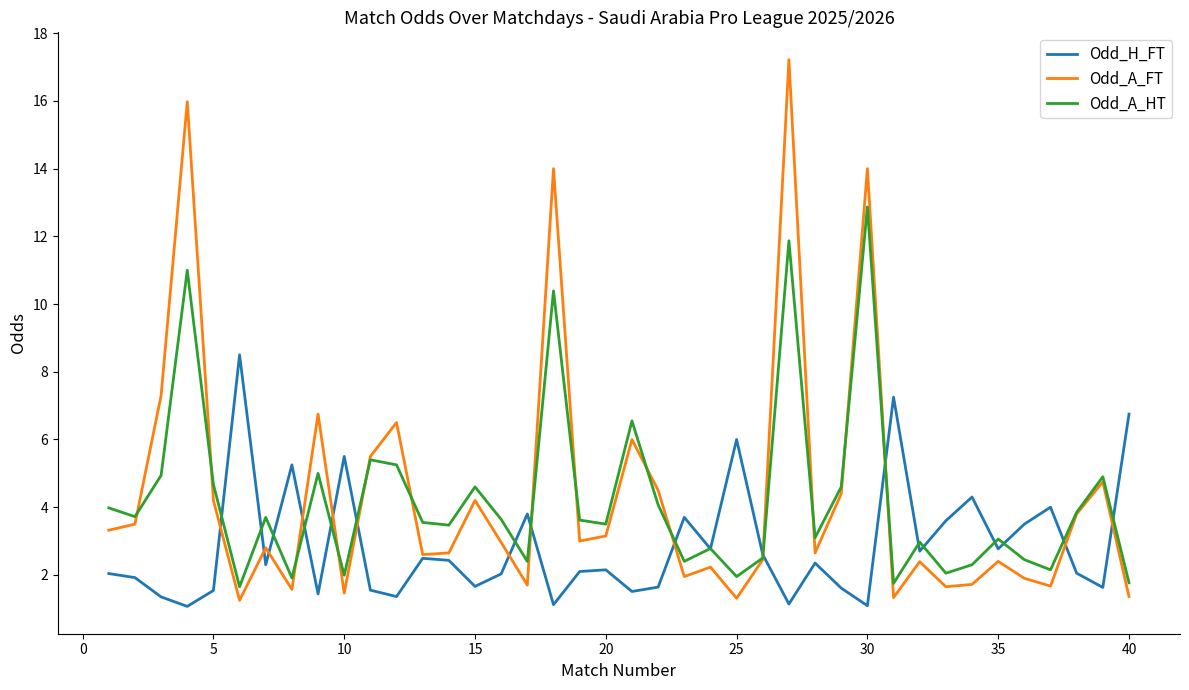

What is the minimum value shown in the chart?

1.1